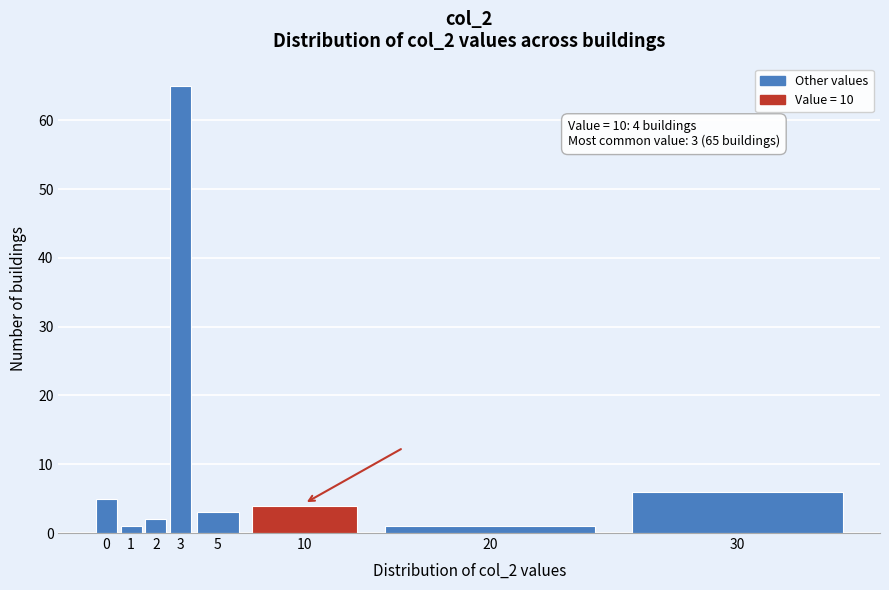

Reading left to right, extract all data points from this chart.

0=5	1=1	2=2	3=65	5=3	10=4	20=1	30=6